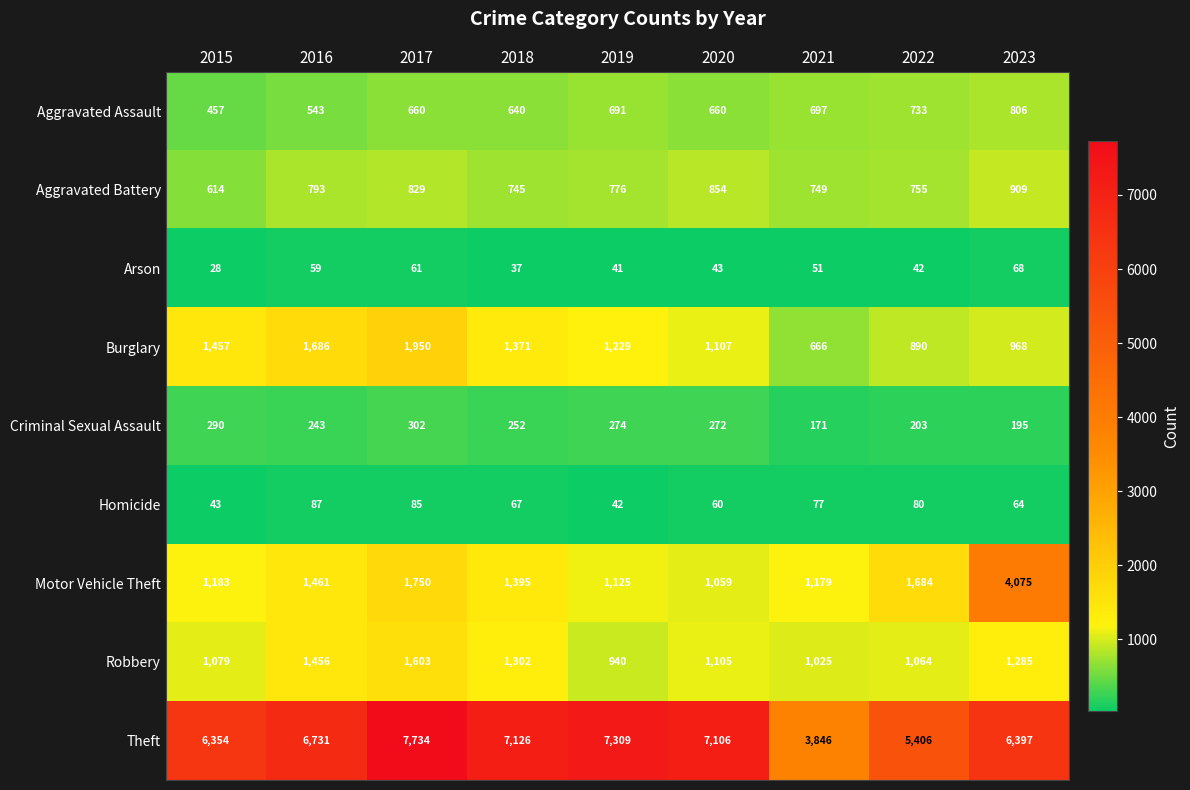

What is the difference between the maximum and minimum values in the Homicide series?

45